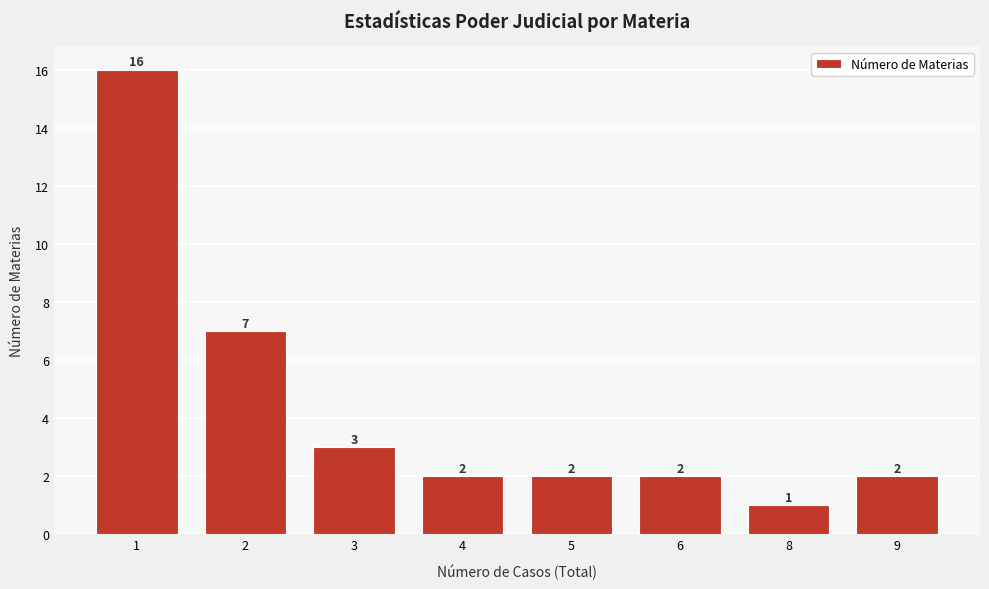

Reading right to left, transcribe all the data shown in this chart.

2	1	2	2	2	3	7	16